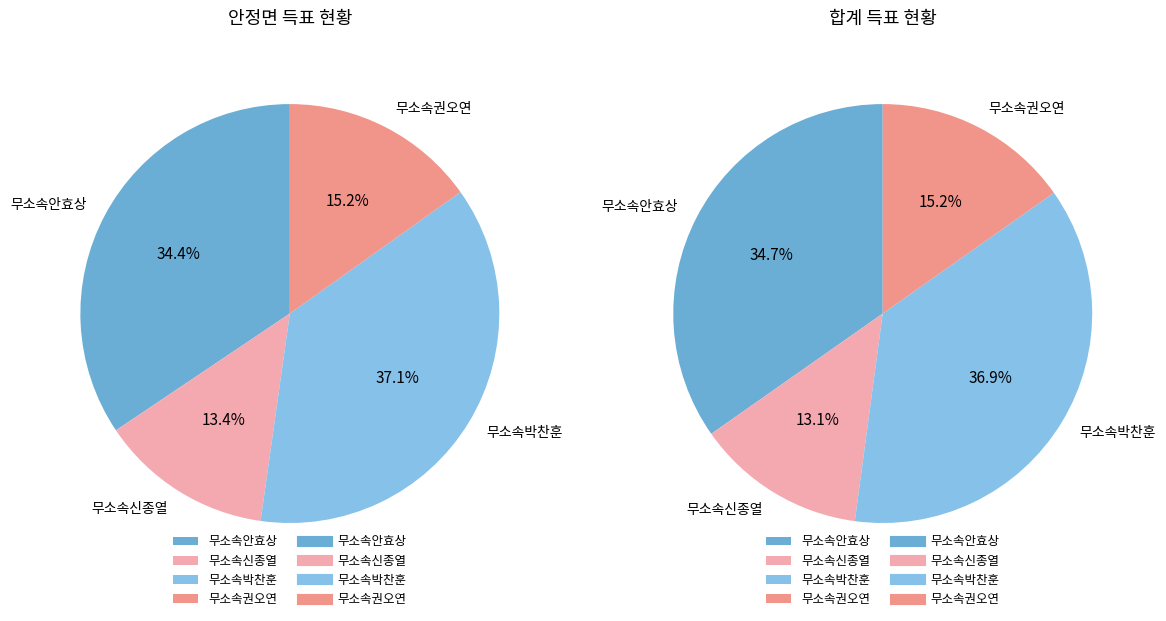

Is there any slice that represents more than half of the pie?

No